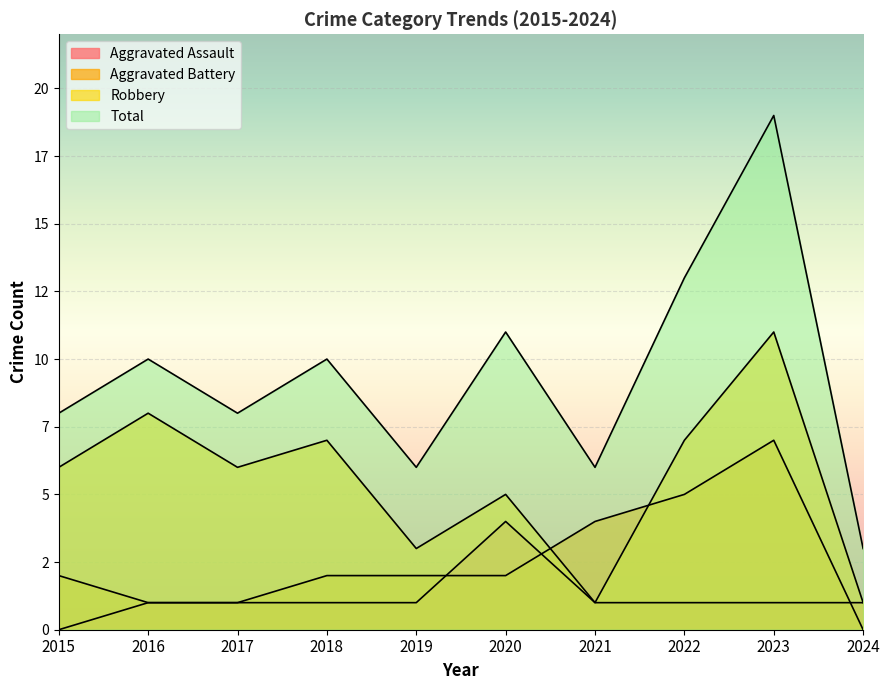

How many distinct data groups are displayed?

4